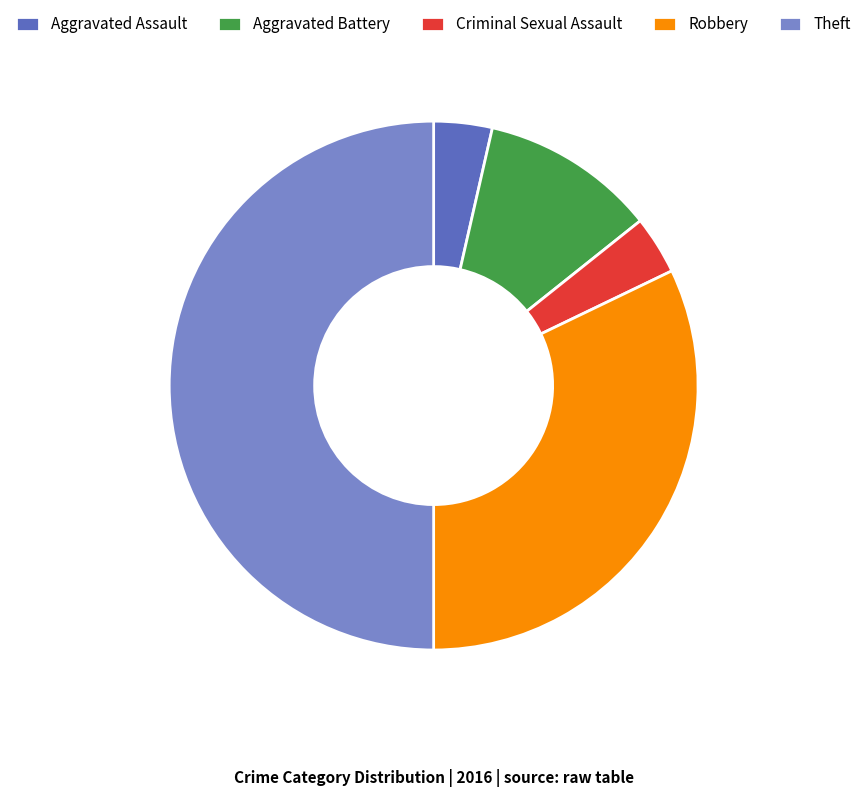

Is Aggravated Battery the majority of the pie?

No